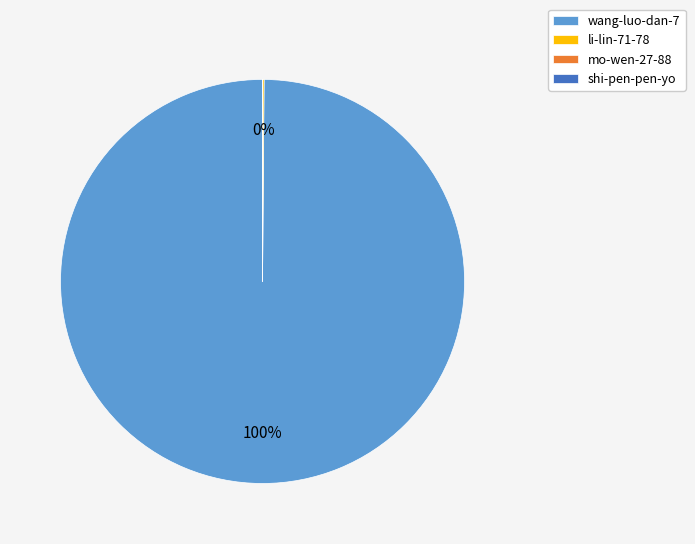

To the nearest percent, what is the difference between the largest and smallest slice percentages?

100%